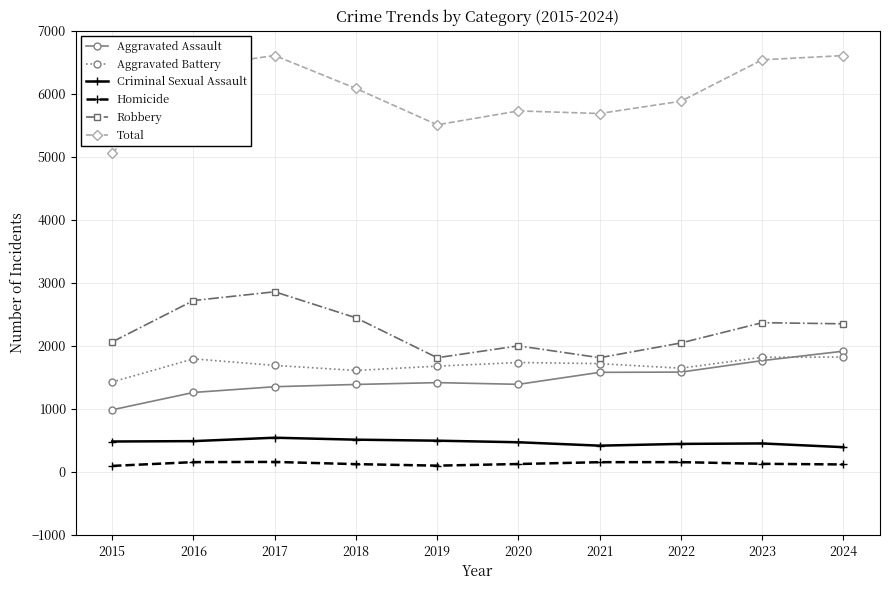

True or false: Robbery and Criminal Sexual Assault intersect in this chart.

False